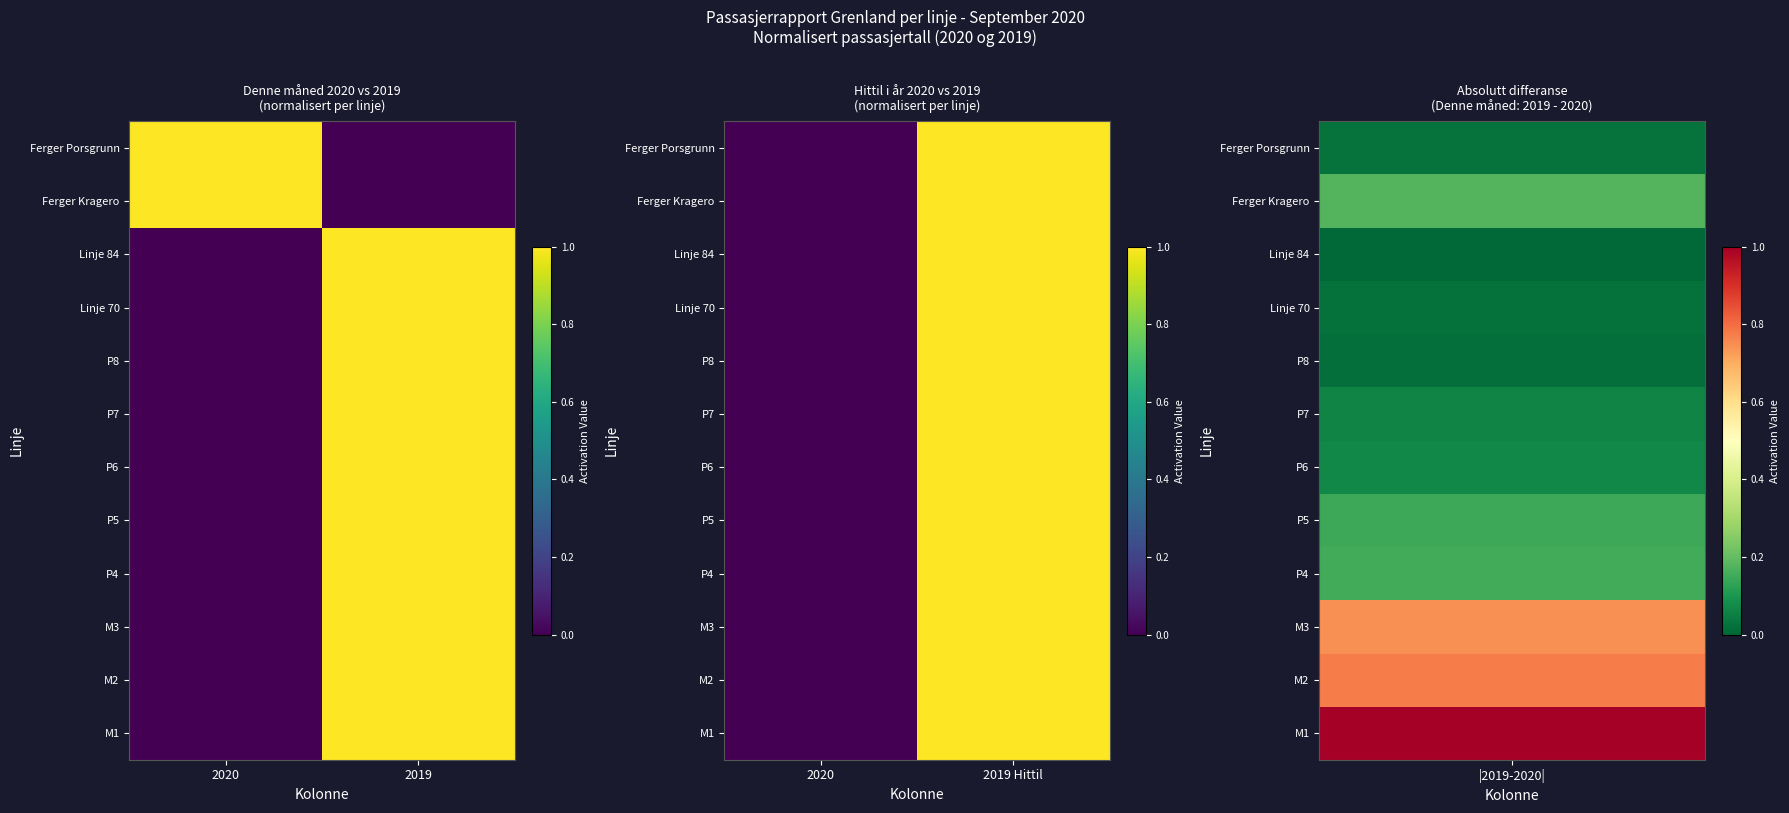

What is the approximate value of Ferger Porsgrunn at 2019 Hittil?

1.0